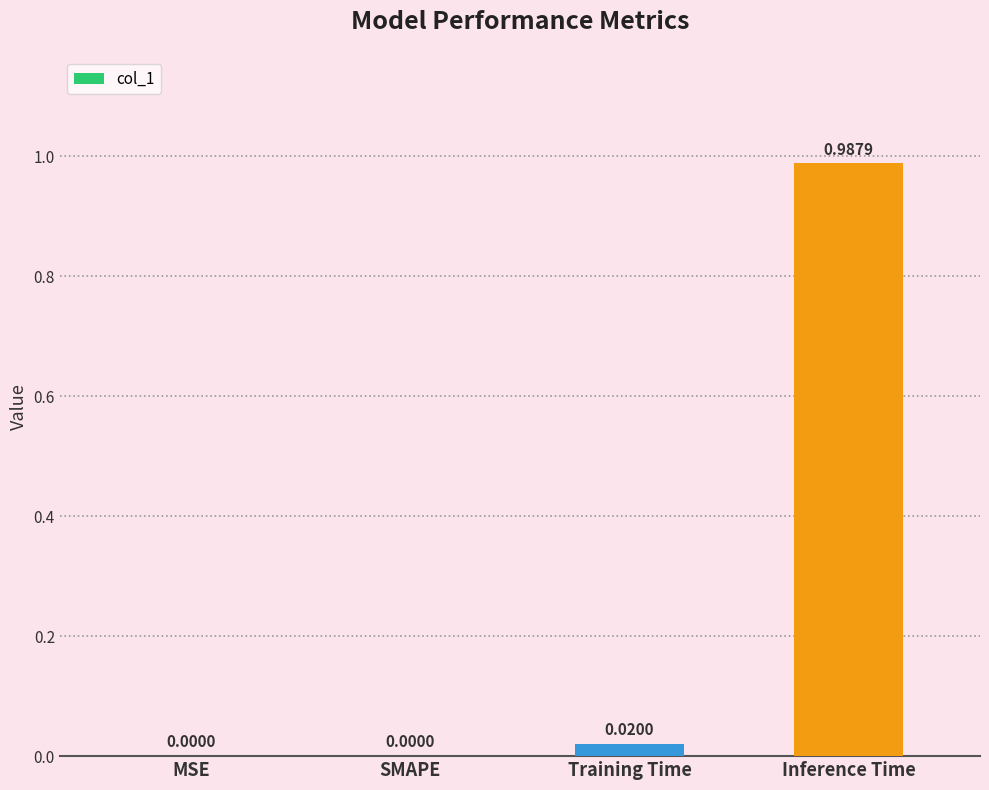

What is the change in value from MSE to Inference Time?

+1.0